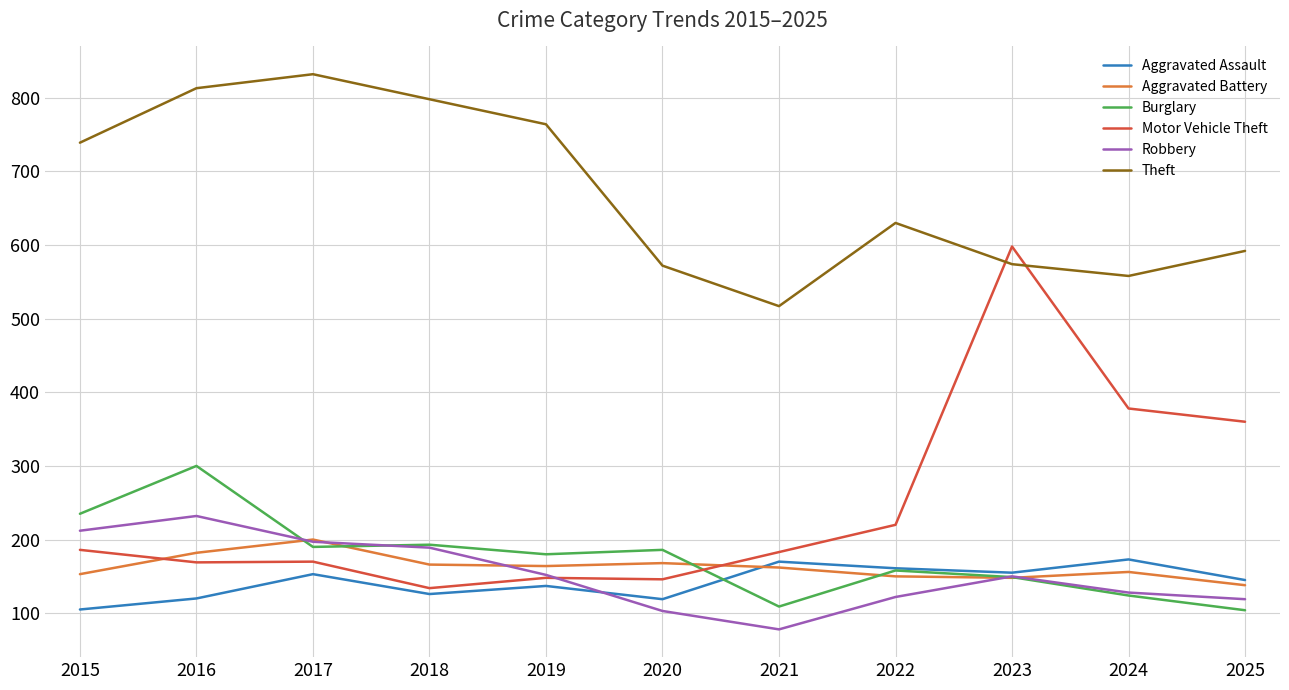

What value does the Aggravated Battery series have at 2017, to the nearest 10?

200